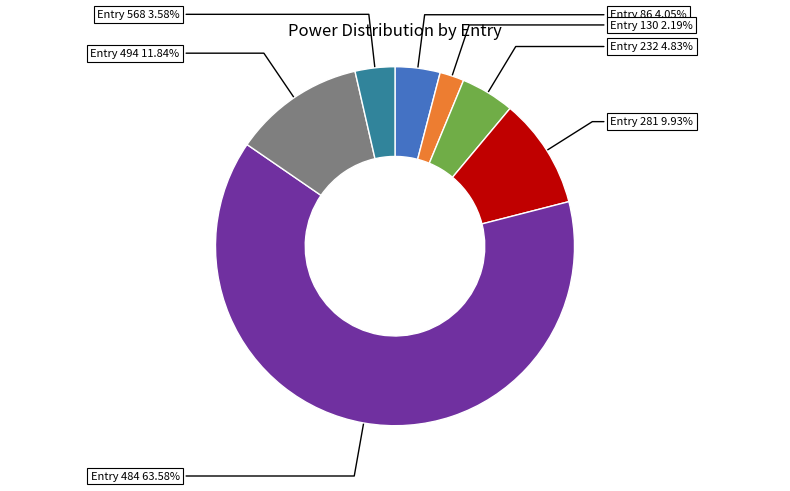

How many slices are in this pie chart?

7